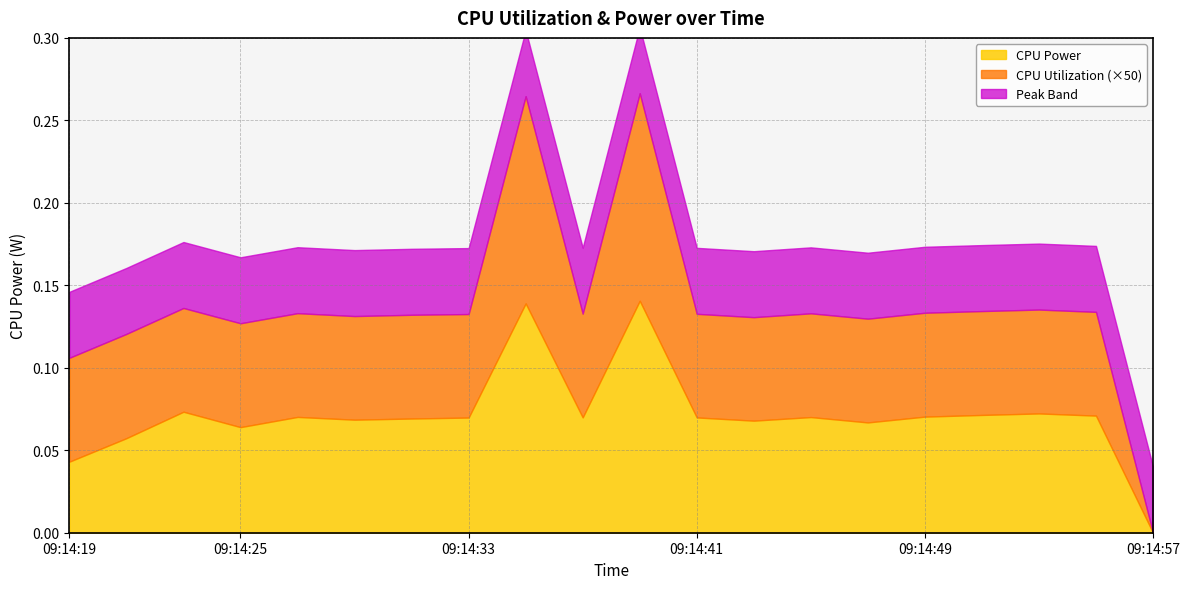

What is the sum of all CPU Power values?

1.4